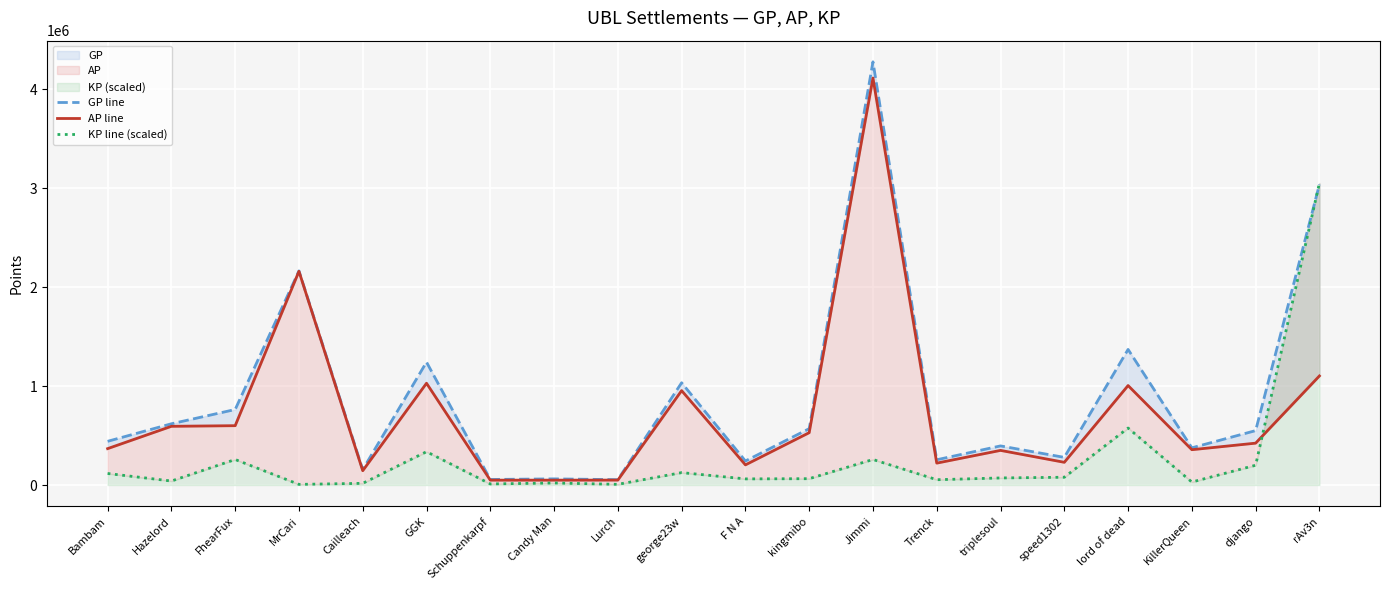

What is the difference between the second highest and minimum values in the AP line series?

2112105.0